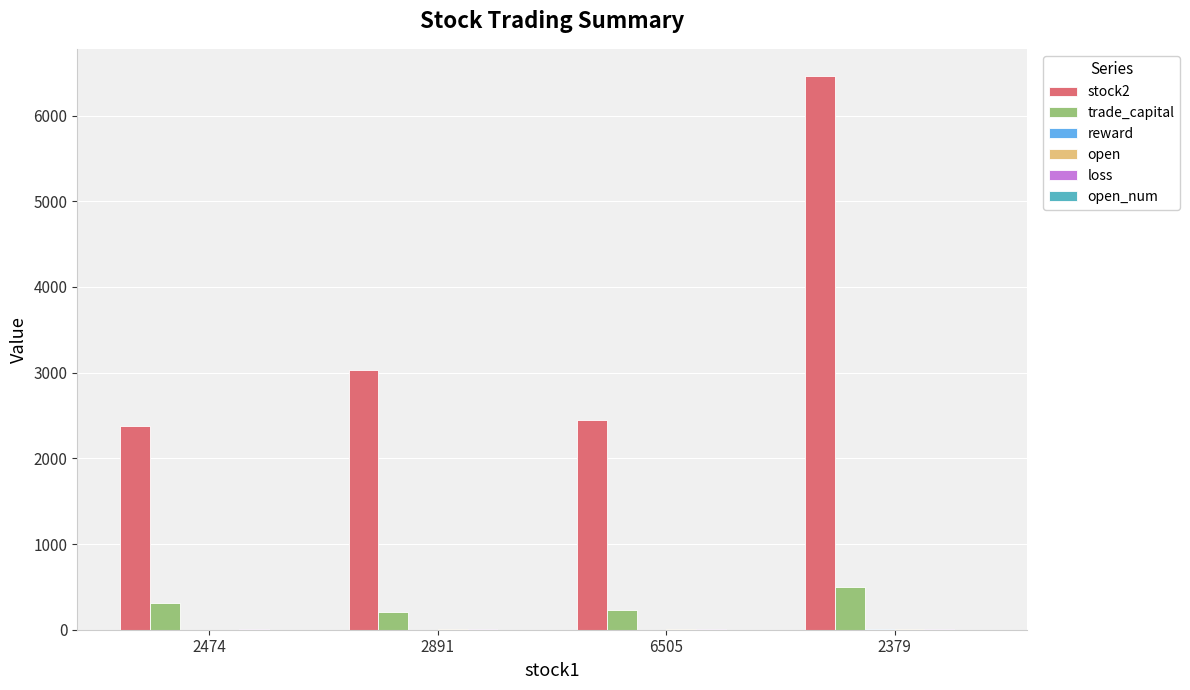

How many groups of bars are there?

4